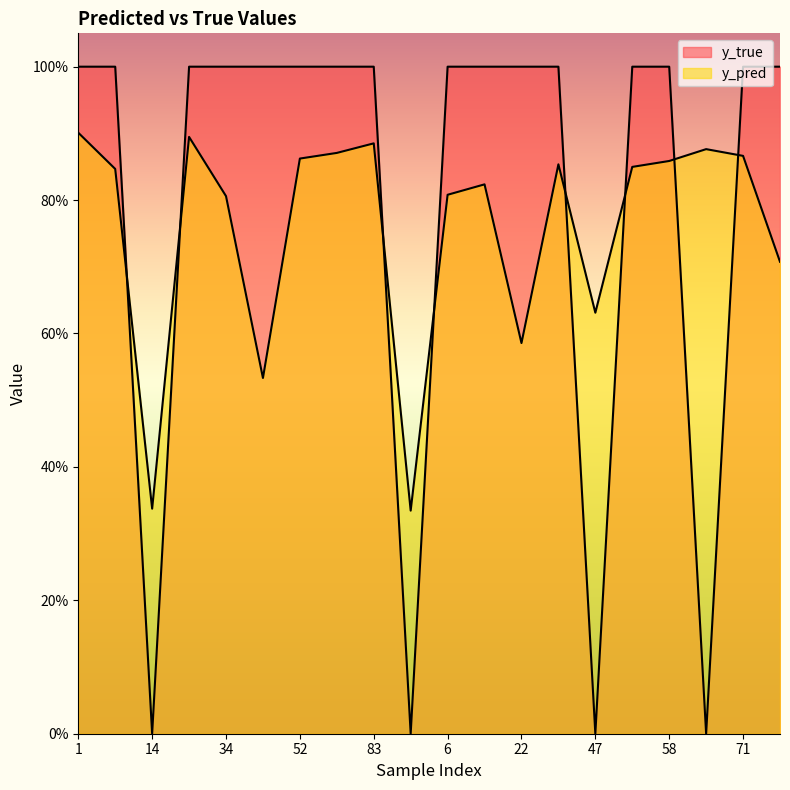

True or false: y_pred and y_true cross at least once.

True